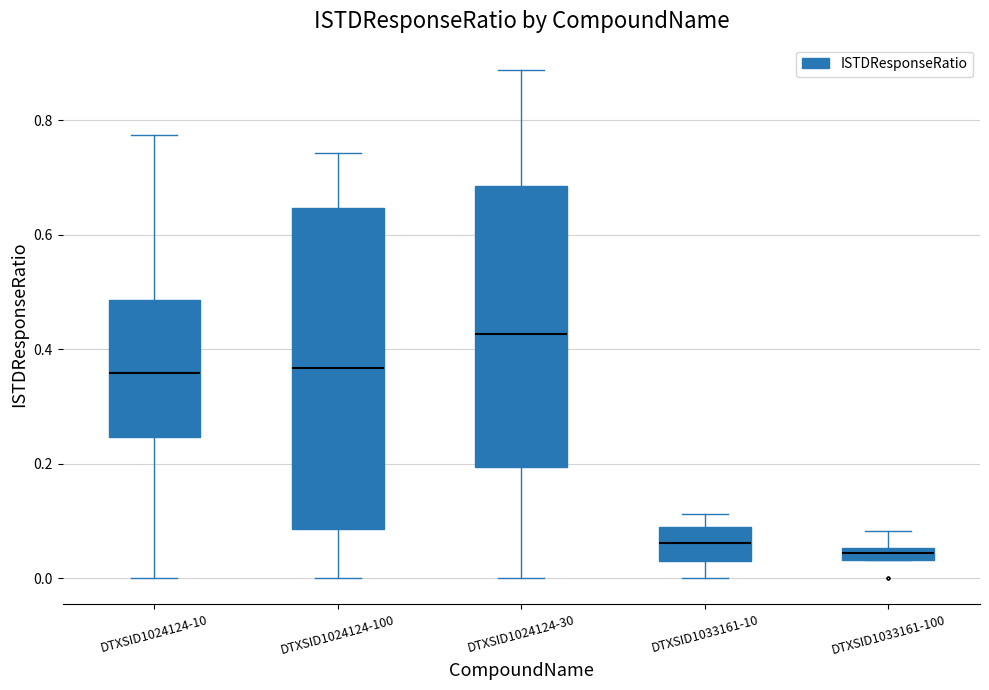

Where does the upper whisker of the box for DTXSID1024124-30 end on the y-axis? The values are not printed on the chart, so give them approximately, as read against the axis.

0.88